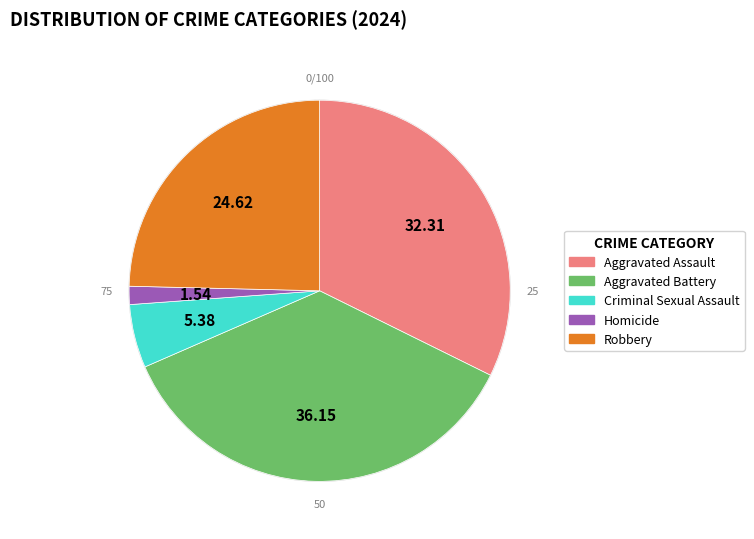

Between Robbery and Aggravated Assault, which is larger?

Aggravated Assault